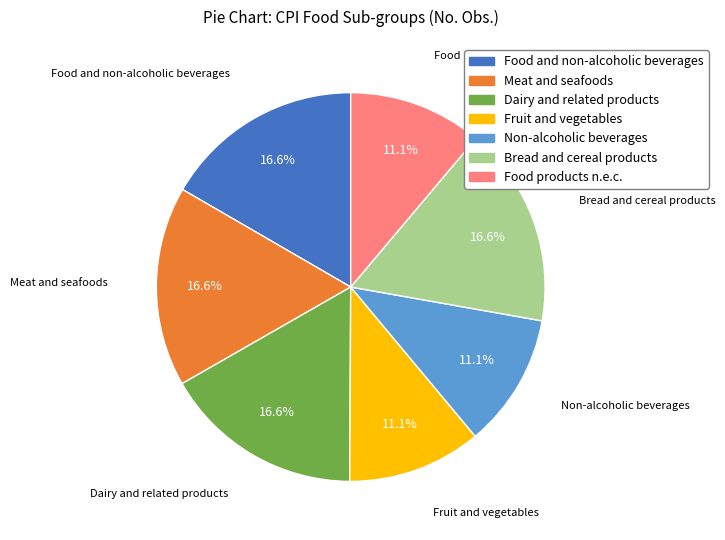

Is there any slice that represents more than half of the pie?

No